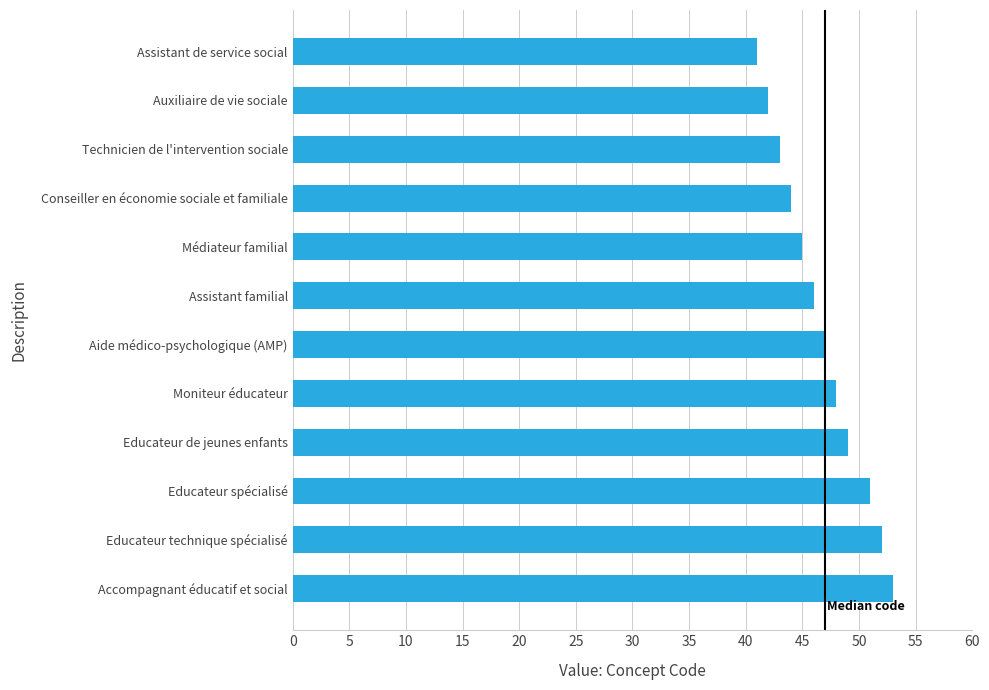

The chart shows a value of 42 at Auxiliaire de vie sociale. True or false?

True